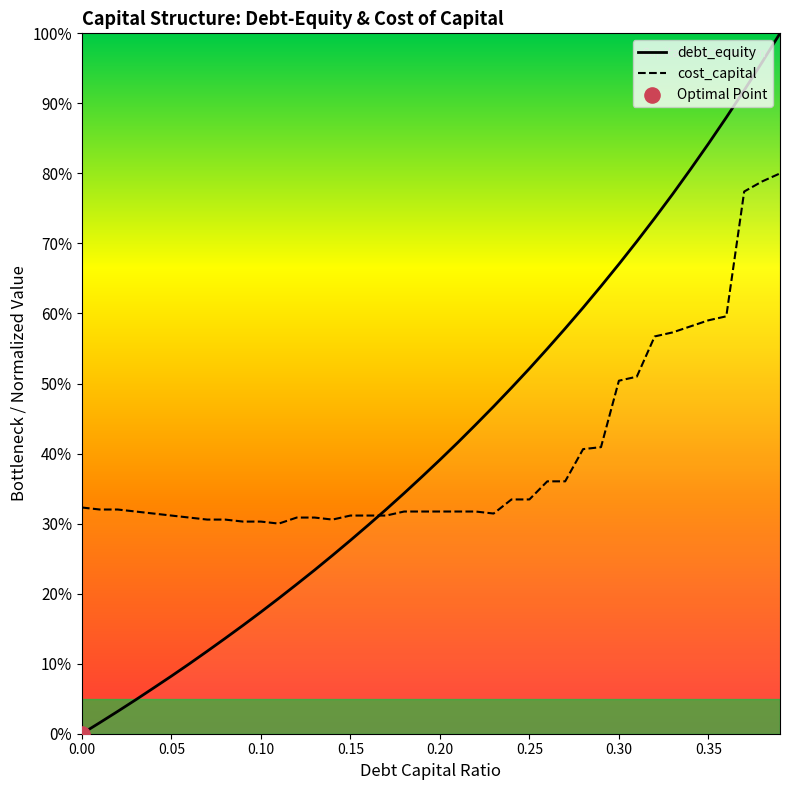

What is the total value across all series at 0.01?

0.3